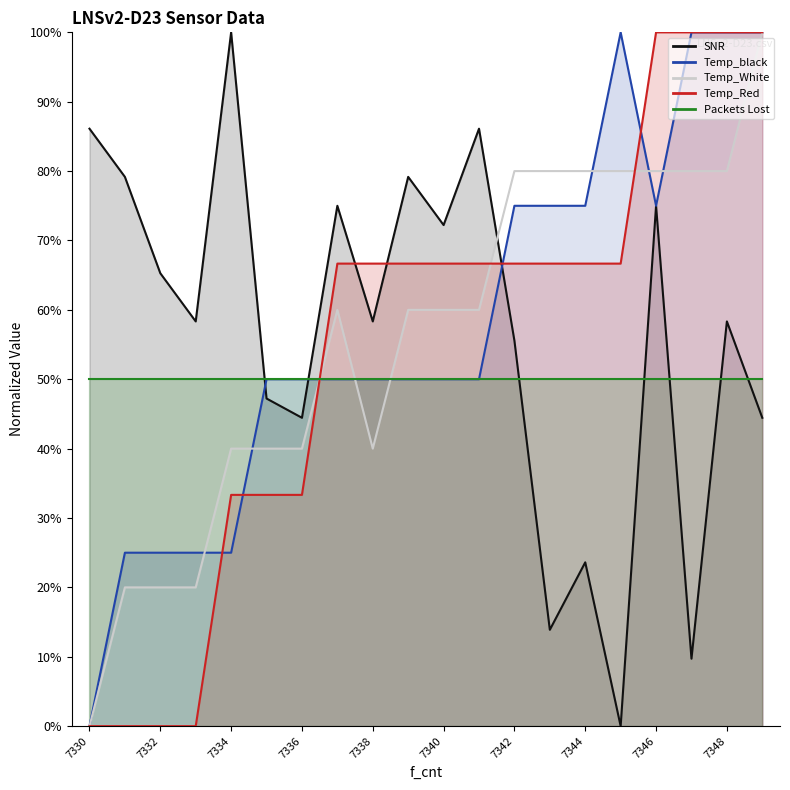

Reading right to left, extract all data points from this chart.

Temp_black: 100.0	100.0	100.0	75.0	100.0	75.0	75.0	75.0	50.0	50.0	50.0	50.0	50.0	50.0	50.0	25.0	25.0	25.0	25.0	0.0
Temp_White: 100.0	80.0	80.0	80.0	80.0	80.0	80.0	80.0	60.0	60.0	60.0	40.0	60.0	40.0	40.0	40.0	20.0	20.0	20.0	0.0
Temp_Red: 100.0	100.0	100.0	100.0	66.7	66.7	66.7	66.7	66.7	66.7	66.7	66.7	66.7	33.3	33.3	33.3	0.0	0.0	0.0	0.0
SNR: 44.4	58.3	9.7	75.0	0.0	23.6	13.9	55.6	86.1	72.2	79.2	58.3	75.0	44.4	47.2	100.0	58.3	65.3	79.2	86.1